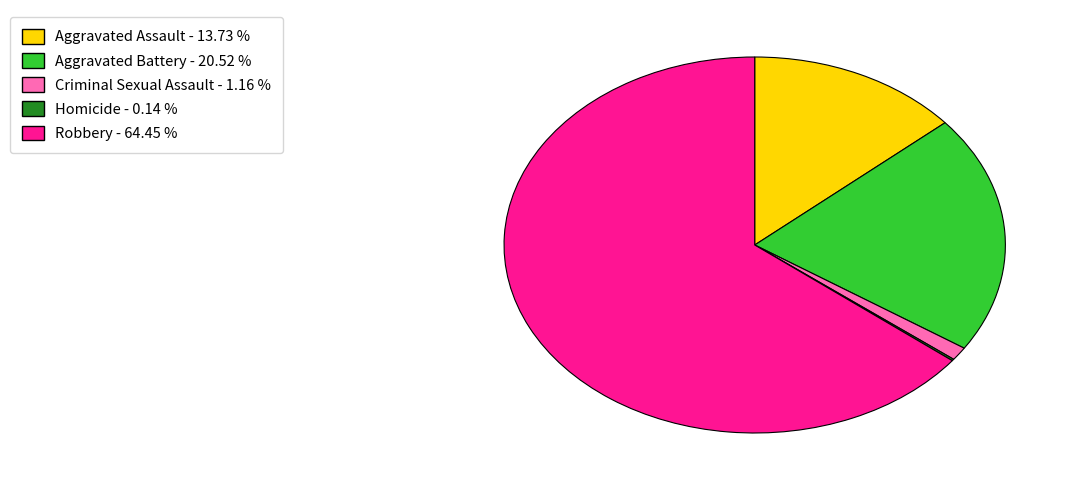

The Robbery slice represents 79% of the pie. True or false?

False